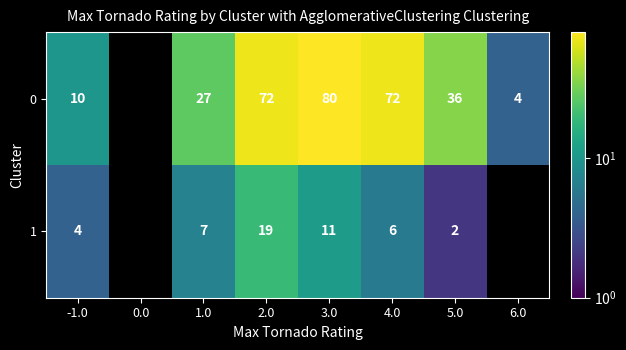

At which category does the chart reach its peak across all series?

3.0